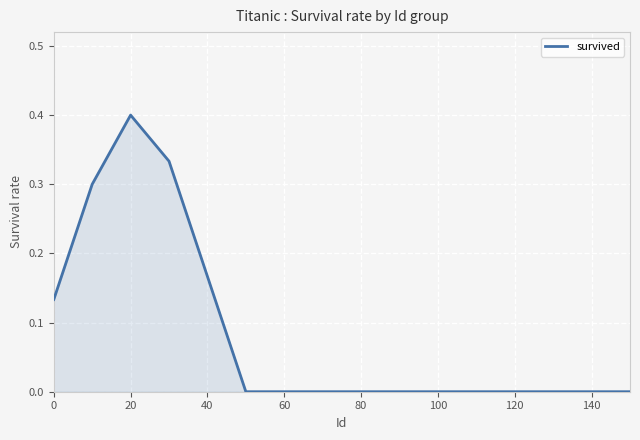

What is the greatest value displayed?

0.4